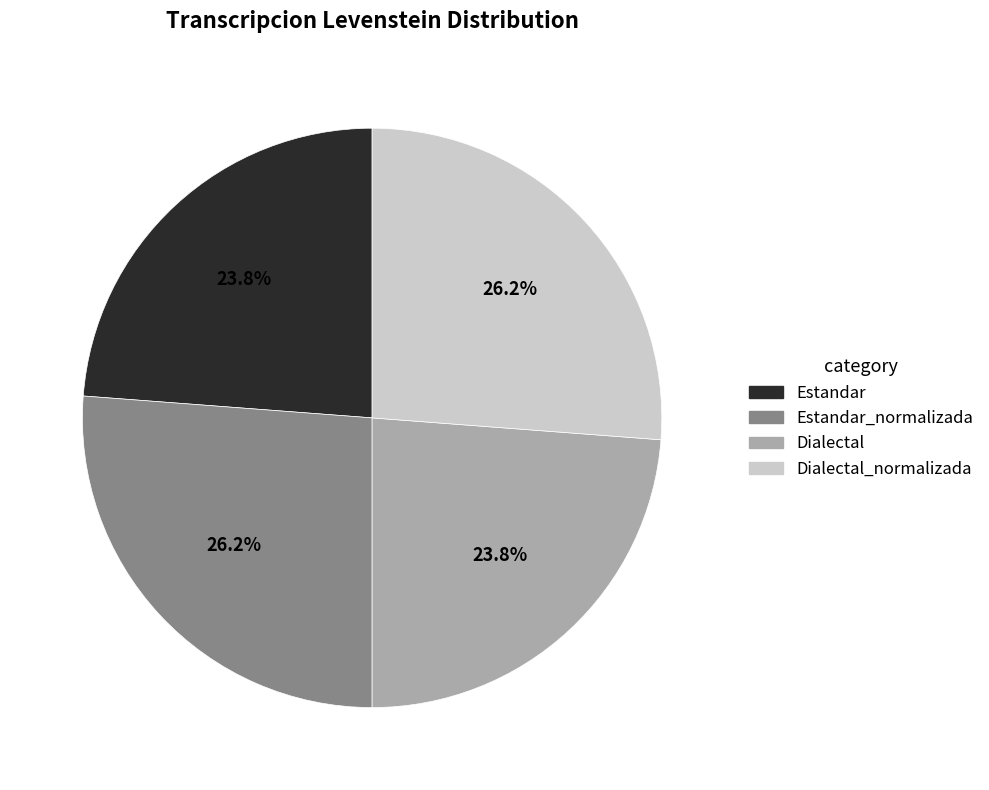

To the nearest percent, what is the average slice percentage?

25%